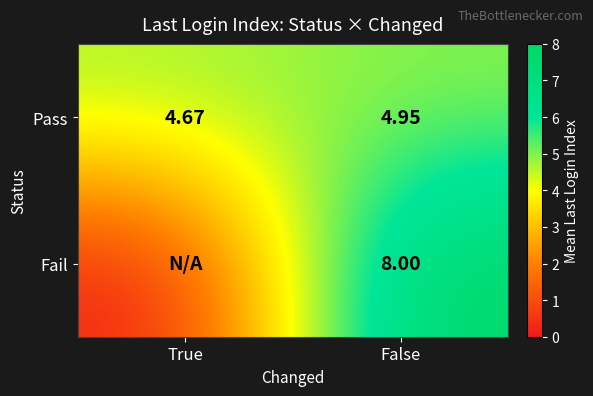

List the labels in order of Pass value, largest first.

False, True